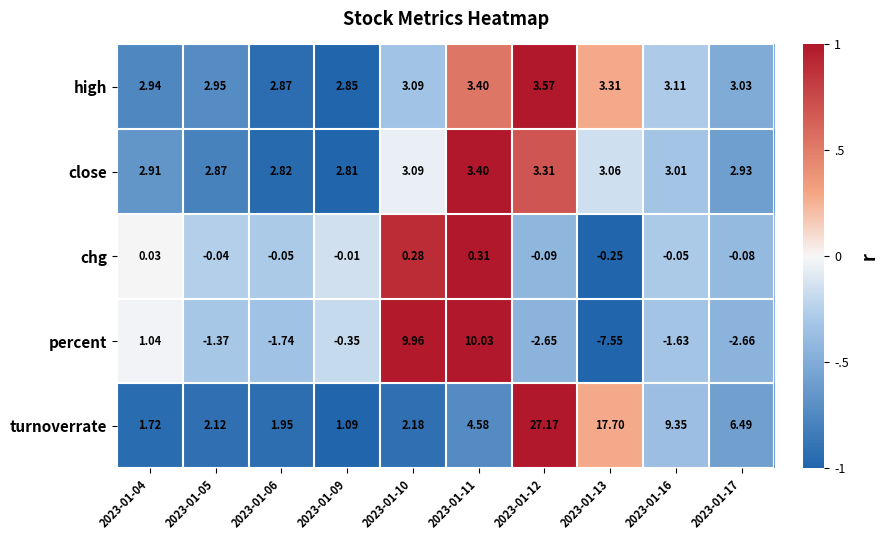

Rank the series at 2023-01-12 from highest to lowest value.

turnoverrate, high, close, chg, percent